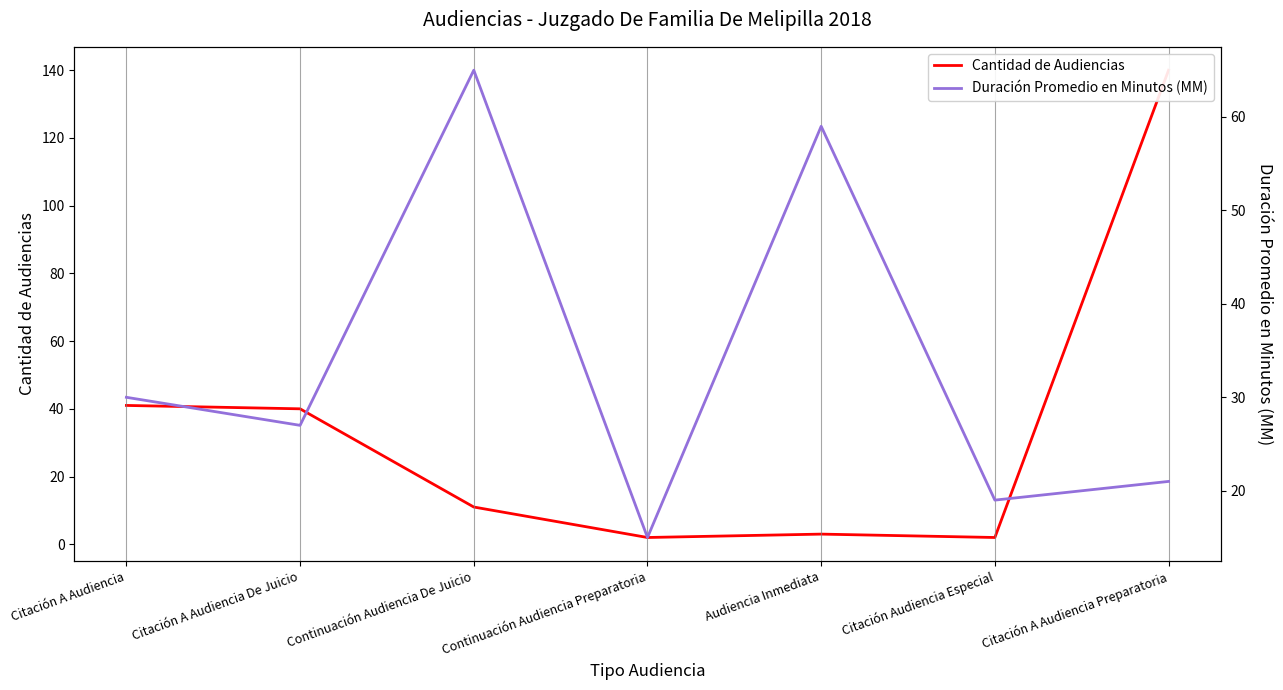

List the series in order of their peak value, highest first.

Cantidad de Audiencias, Duración Promedio en Minutos (MM)